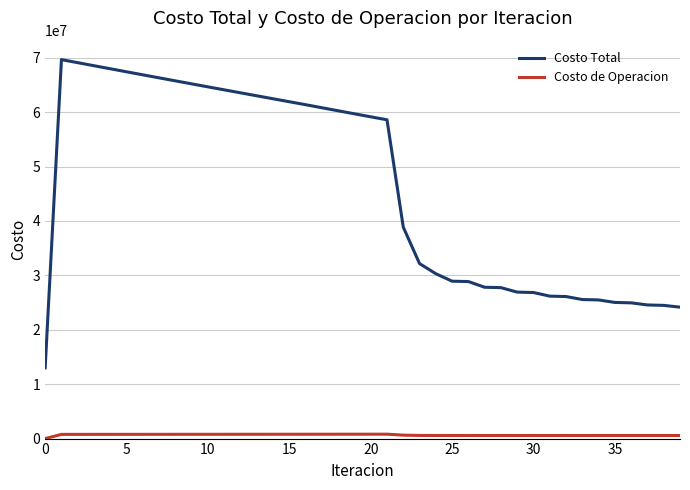

Rank the series by their maximum value, from lowest to highest.

Costo de Operacion, Costo Total